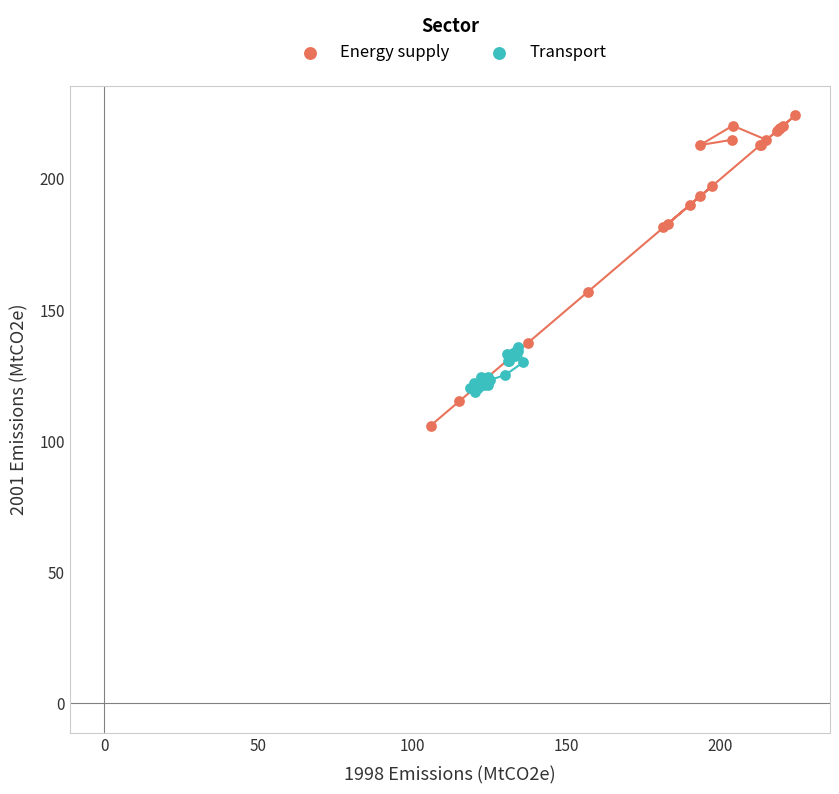

Which series has the largest Y range (max minus min)?

Energy supply